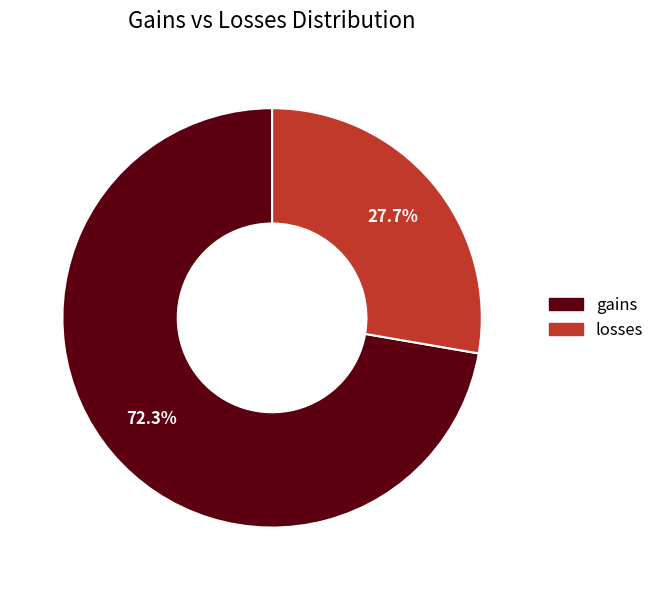

Is gains the majority of the pie?

Yes